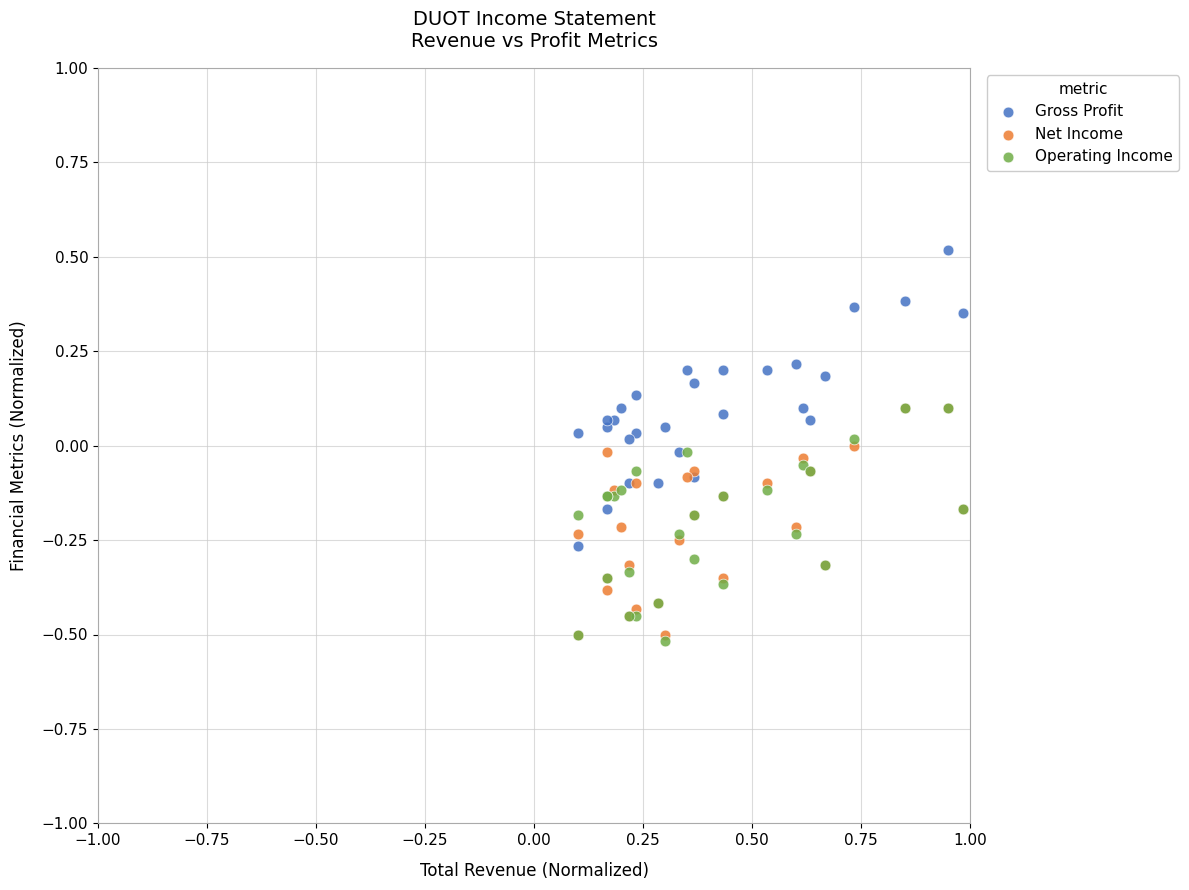

Which series contains the lowest Y value?

Operating Income